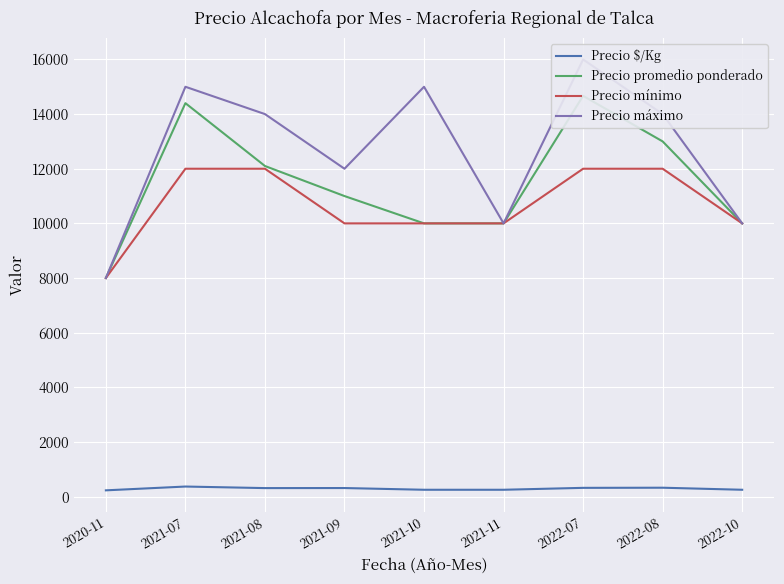

What value does the Precio promedio ponderado series have at 2021-09, to the nearest 50?

11000